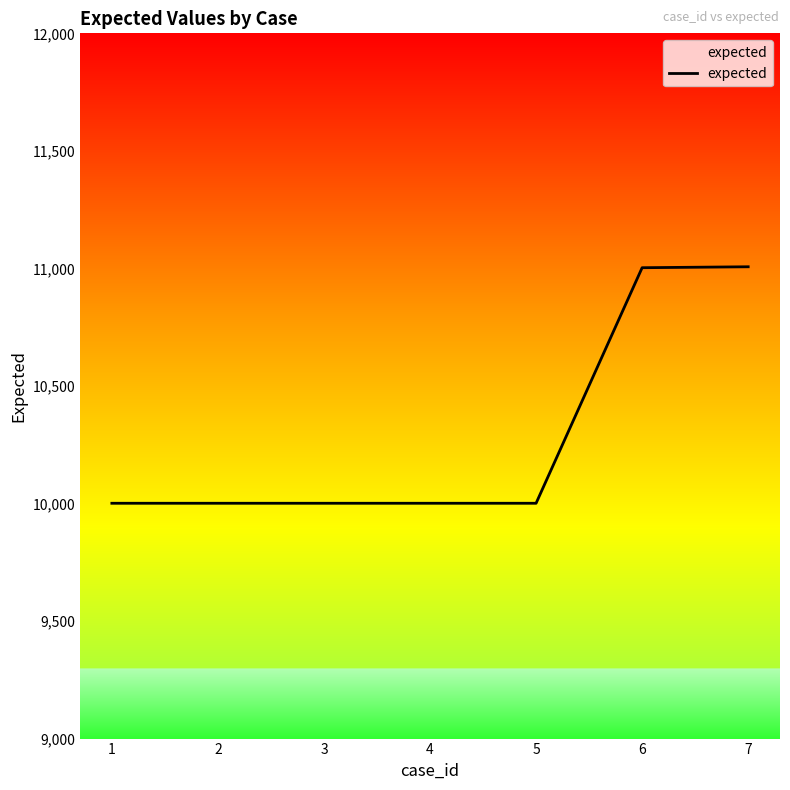

Does the chart have visible grid lines?

No